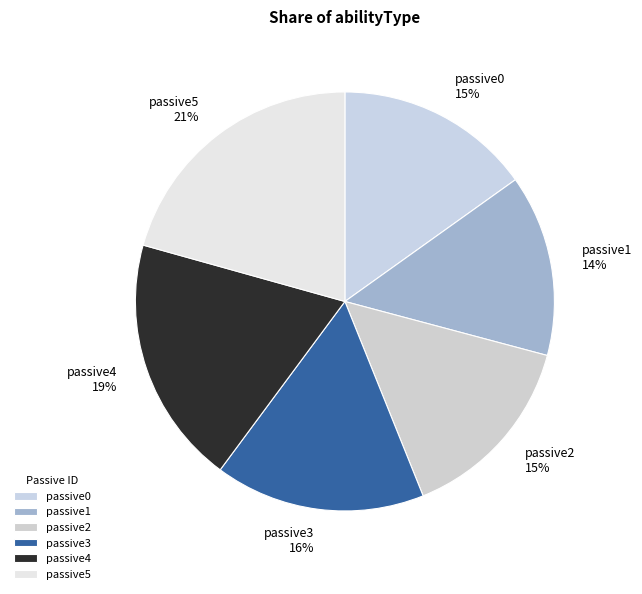

To the nearest percent, what is the difference between the largest and smallest slice percentages?

7%